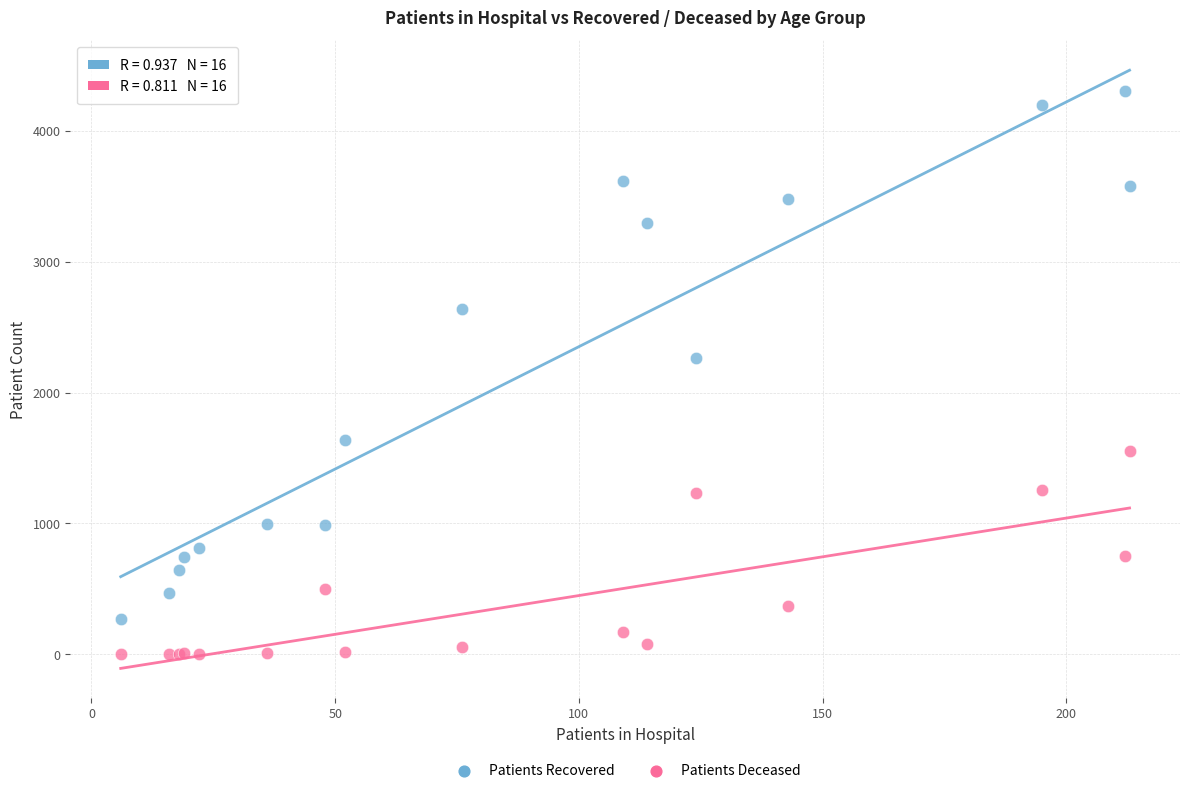

Which series reaches the maximum Y coordinate?

Patients Recovered